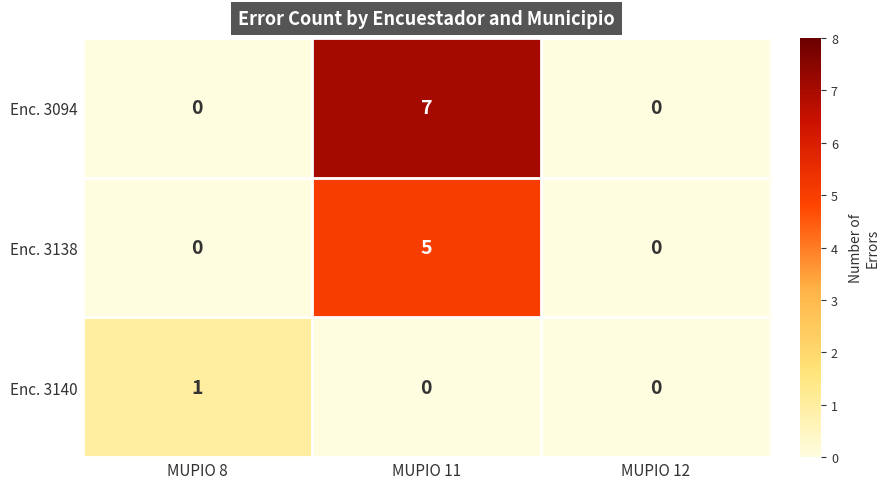

At which category is the sum across all series the highest?

MUPIO 11